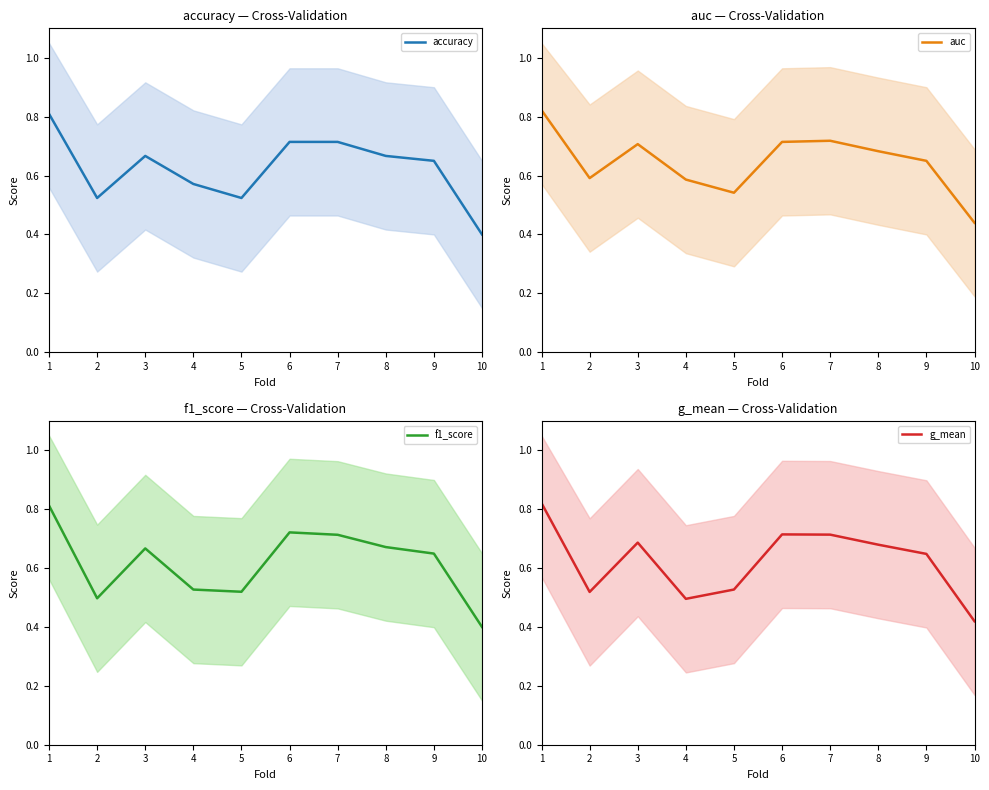

How many series are shown in this chart?

4